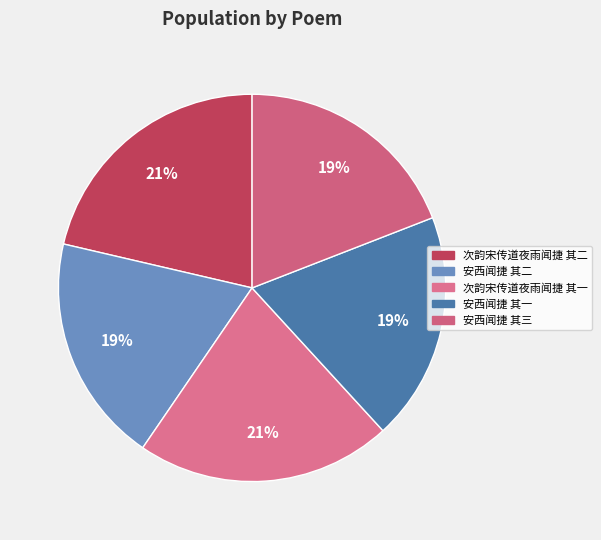

Is it true that 次韵宋传道夜雨闻捷 其二 is 21% of the pie?

True